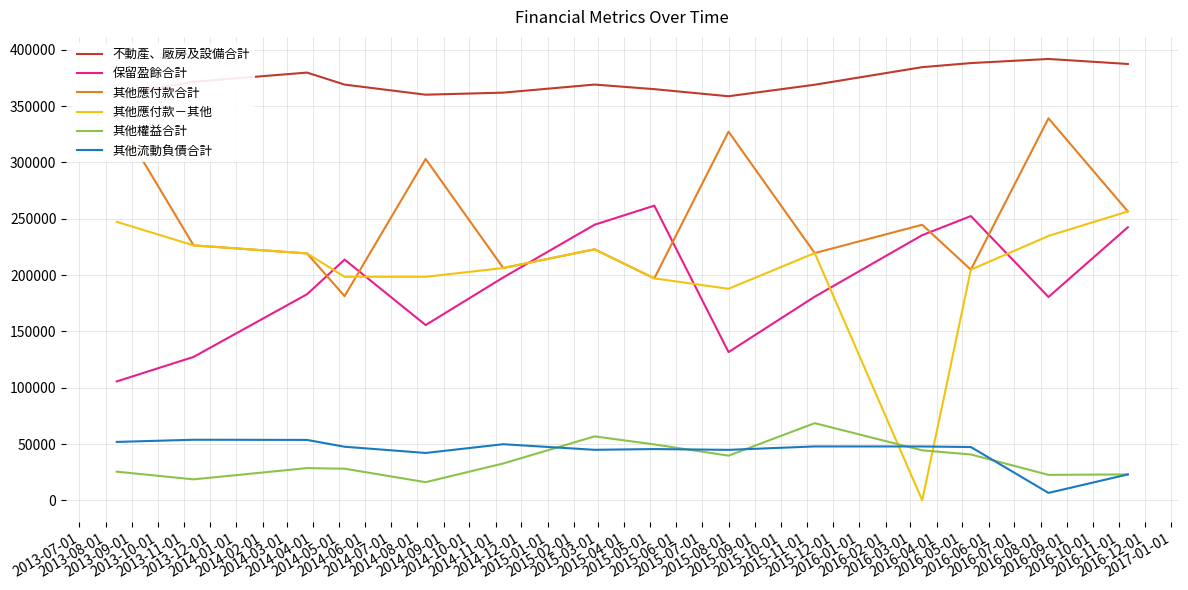

What is the highest value of the 不動產、廠房及設備合計 series?

391862